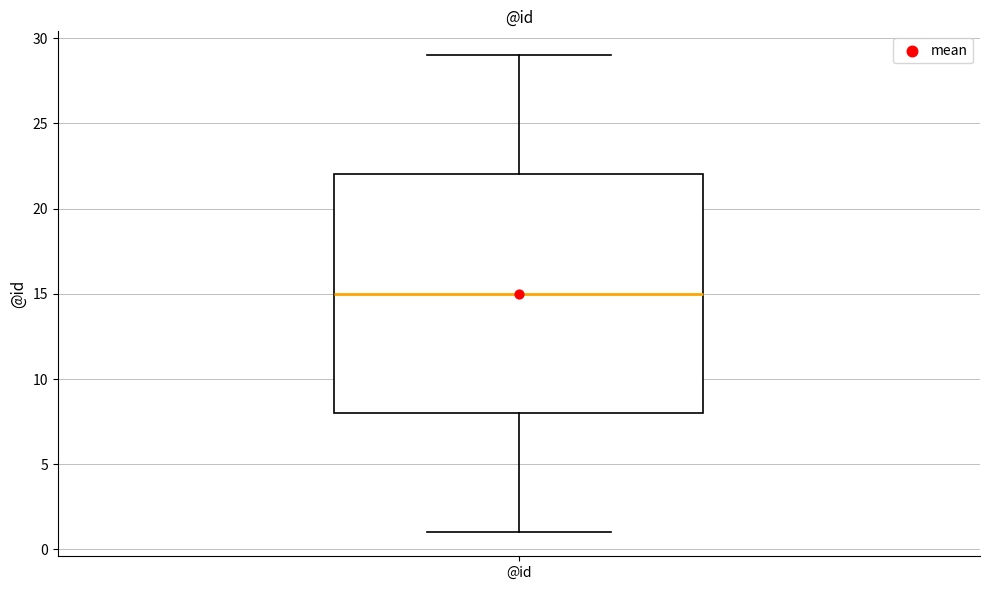

Where does the median line of the box for @id sit on the y-axis? The values are not printed on the chart, so give them approximately, as read against the axis.

15